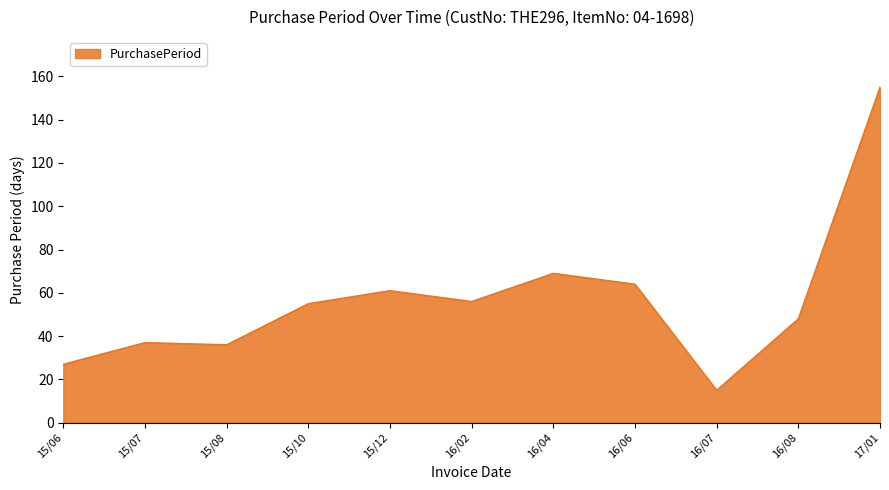

Which category has the highest value across all series?

17/01